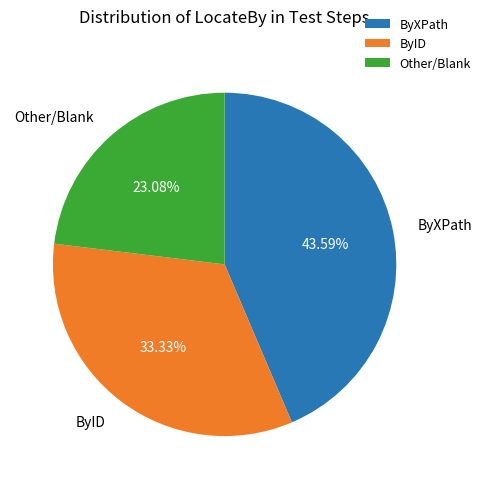

Is it true that ByXPath is 34% of the pie?

False